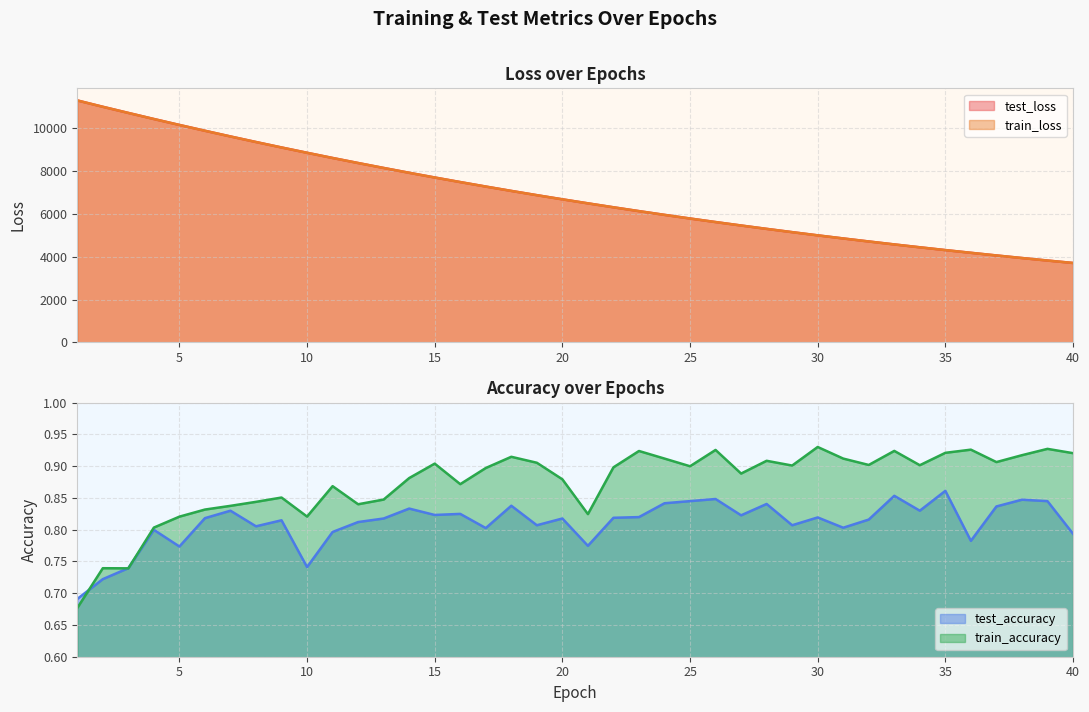

True or false: train_accuracy has a value of 1.6 at 25.

False